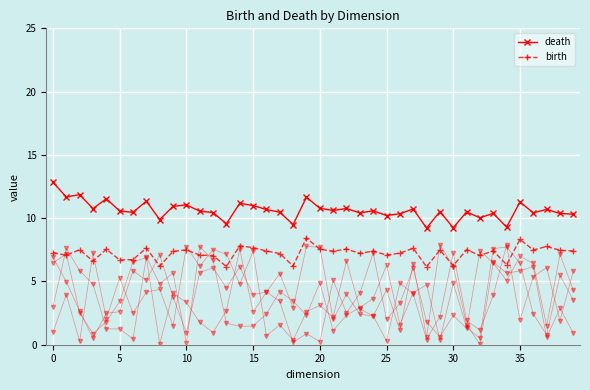

The value of birth at 37 is 3.6. True or false?

False